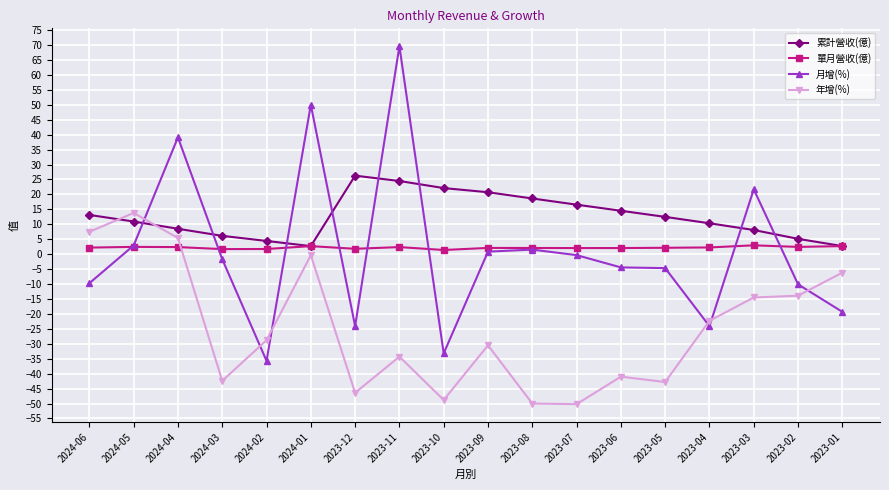

True or false: 累計營收(億) has a value of 22.1 at 2023-10.

True